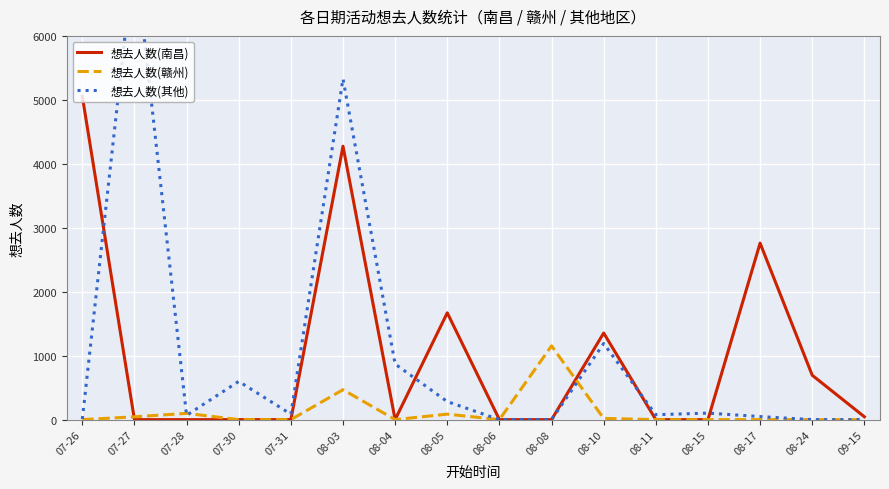

Which series has the largest total across all categories?

想去人数(其他)